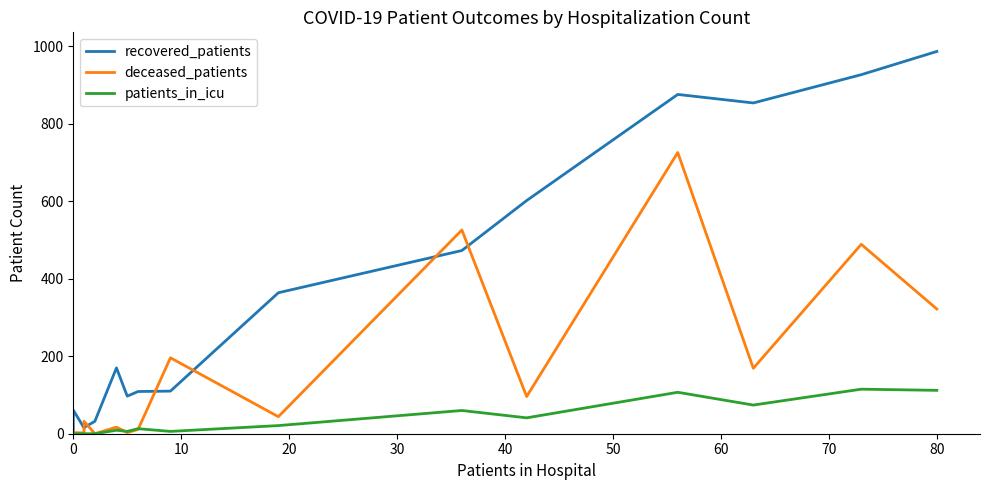

True or false: recovered_patients and patients_in_icu intersect in this chart.

False